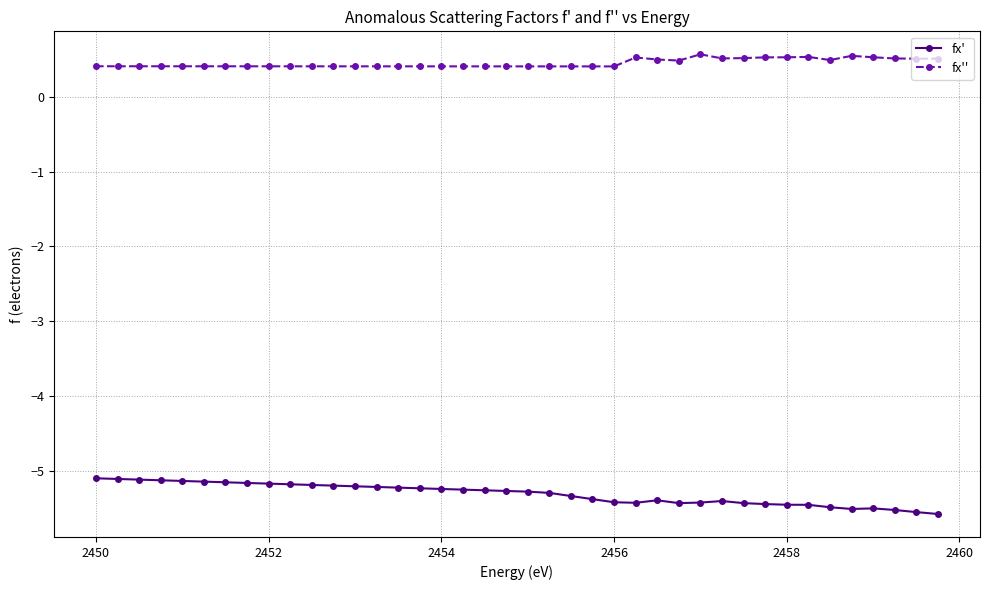

What is the highest value of the fx'' series?

0.6